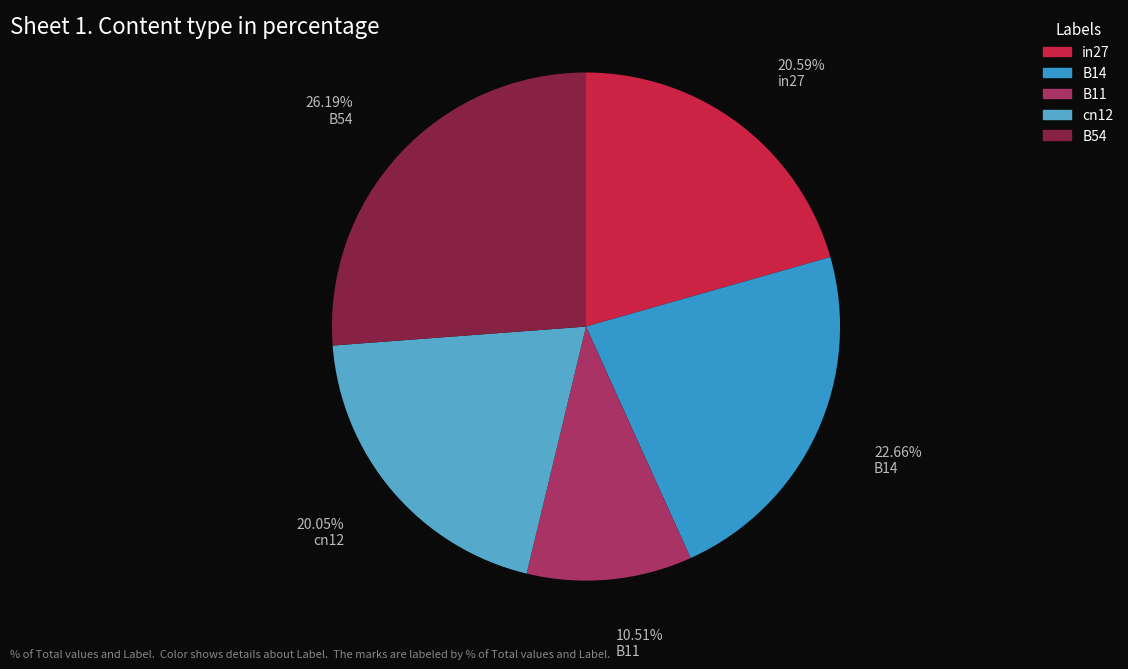

Rank the categories by value from lowest to highest.

B11, cn12, in27, B14, B54